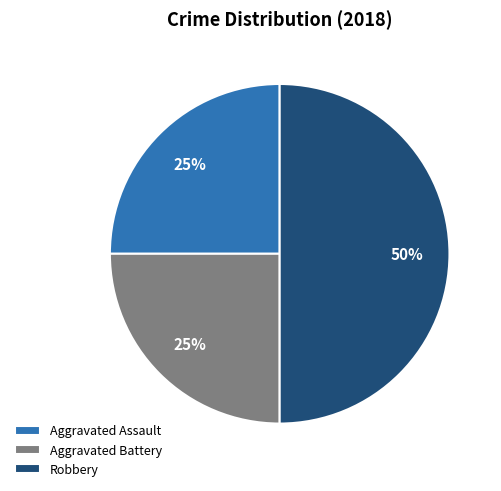

How many slices are in this pie chart?

3